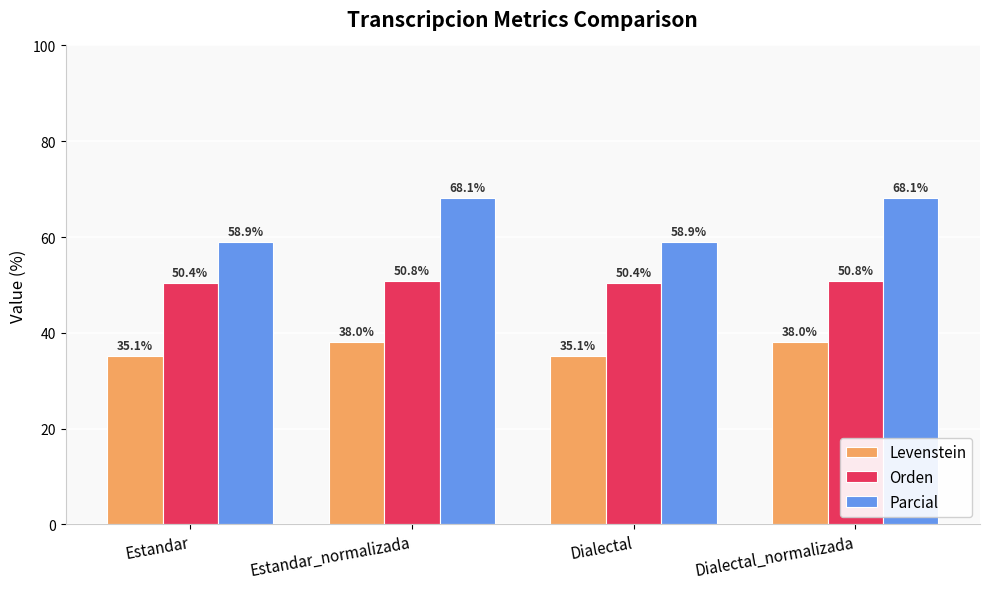

What value does the Levenstein series have at Estandar?

35.1